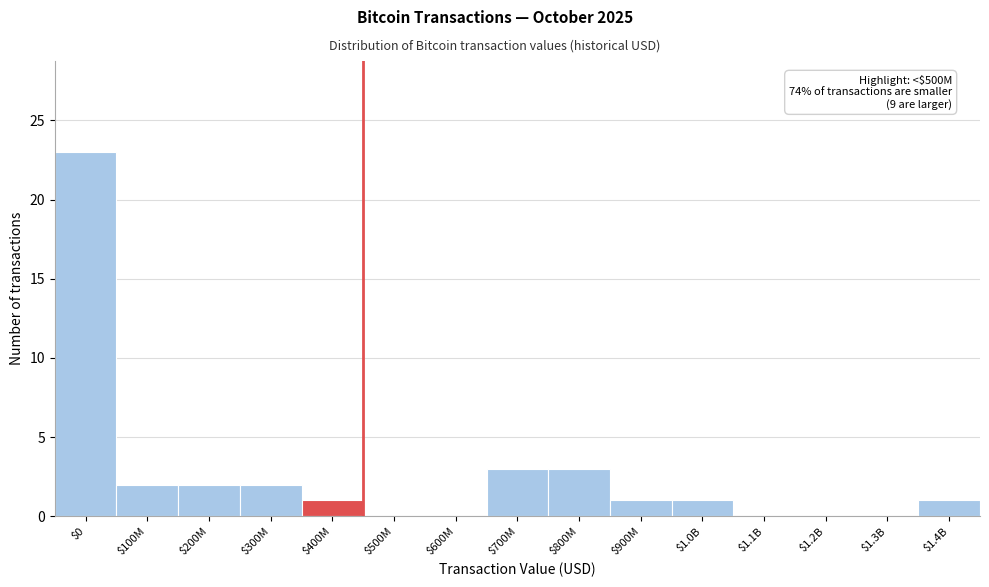

The value at $1.3B is 0. True or false?

True